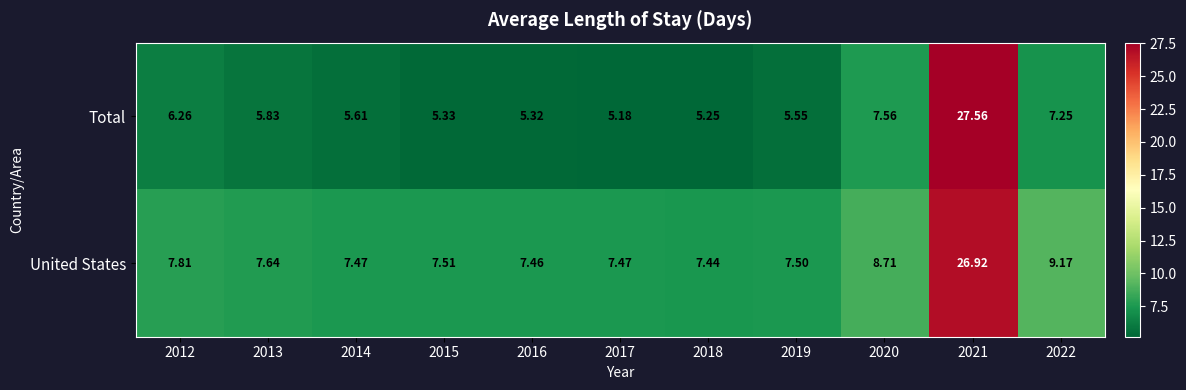

Which series has the widest spread of values?

Total